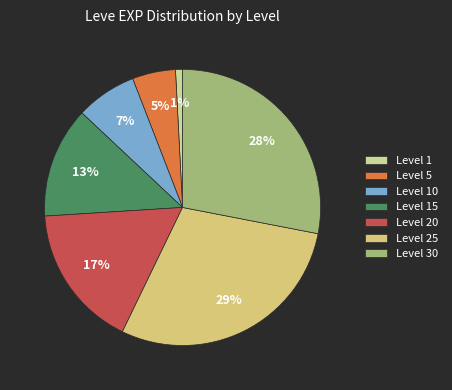

How many slices are in this pie chart?

7